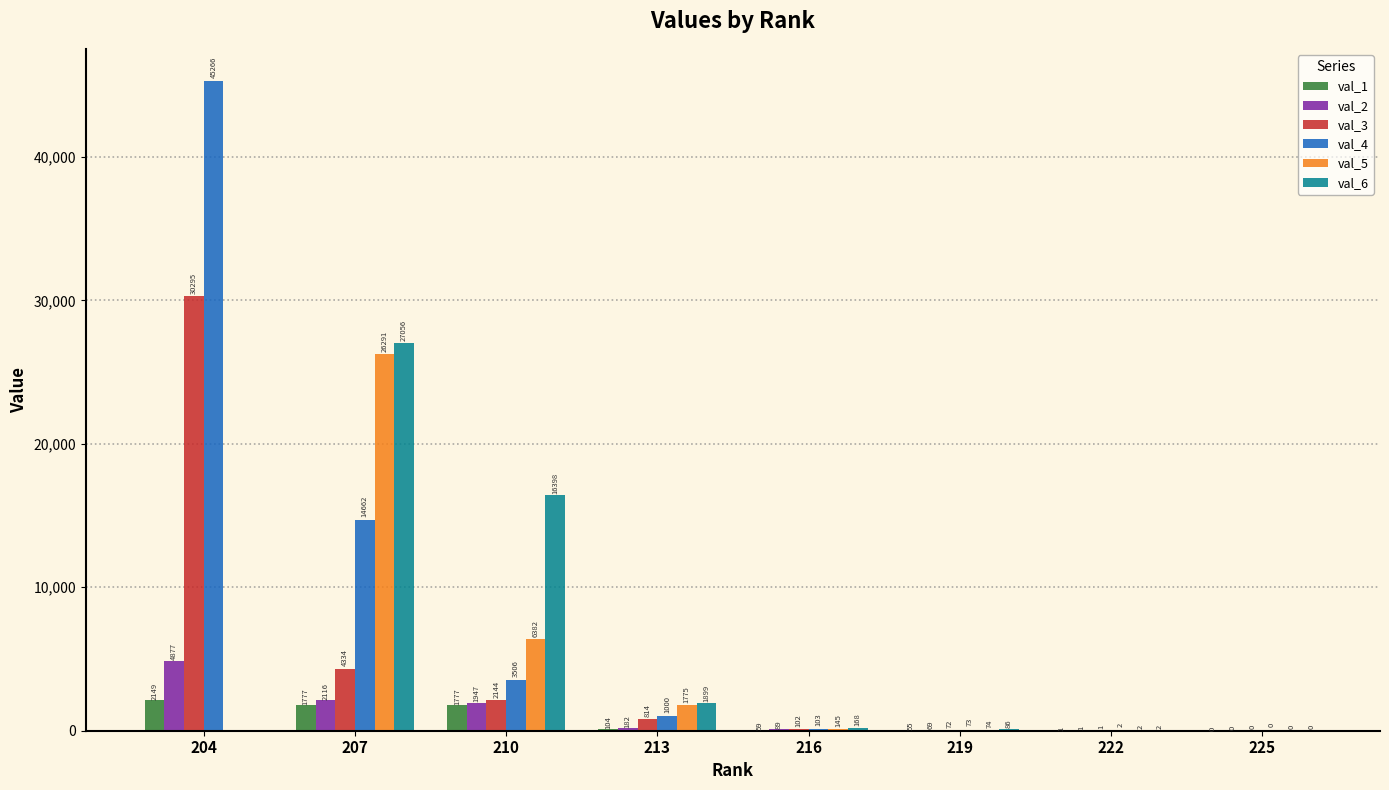

Where does the val_1 series first go above 104?

204